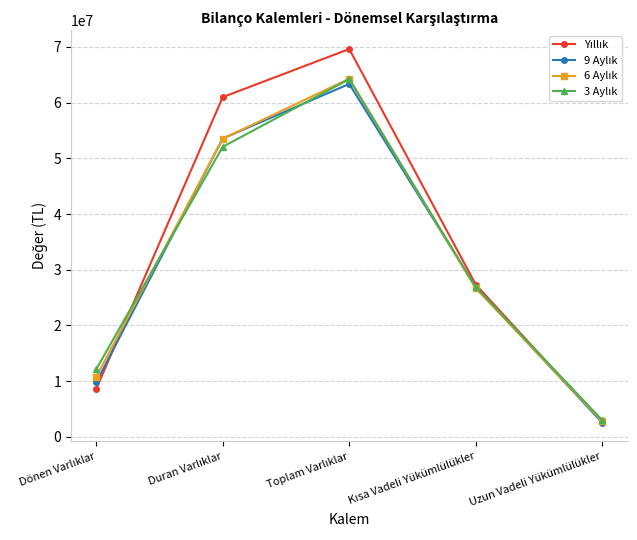

What is the maximum value shown in the chart?

69597861